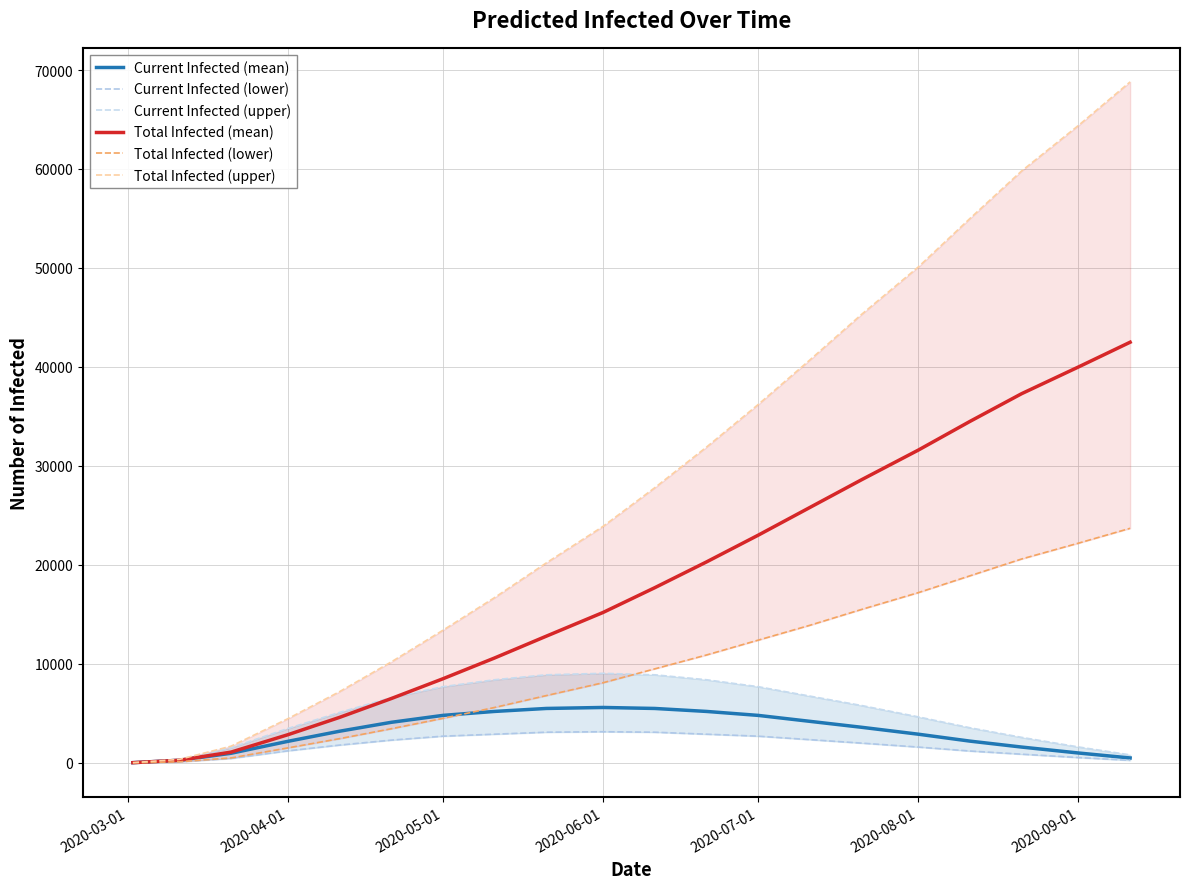

At 2020-03-01, list the series in order from largest to smallest.

Current Infected (upper), Total Infected (upper), Current Infected (mean), Total Infected (mean), Current Infected (lower), Total Infected (lower)